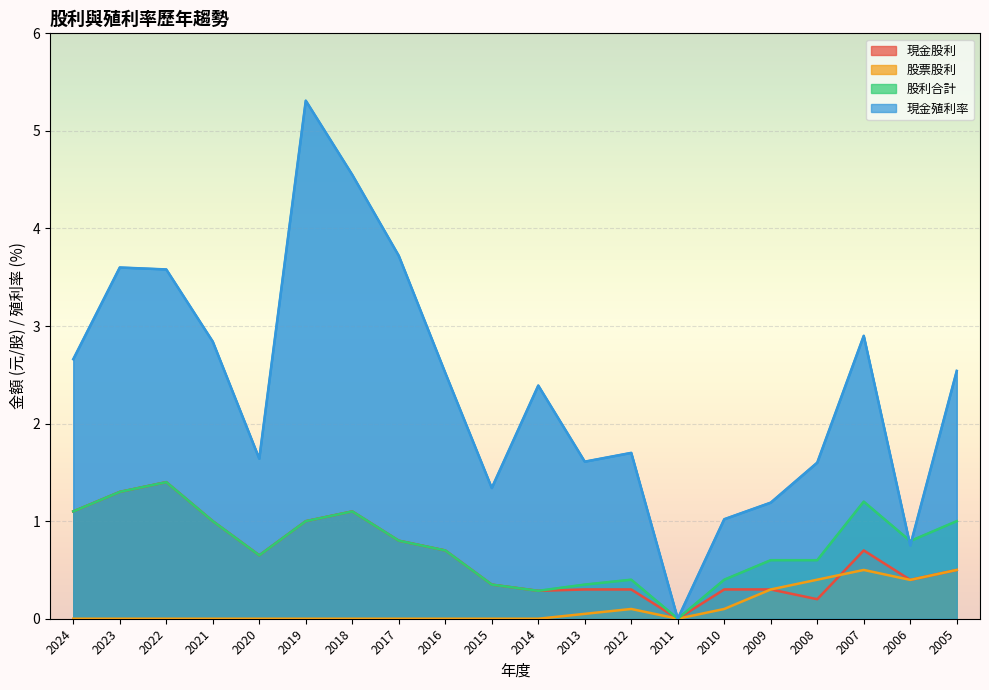

Where is 現金股利 nearest to the value 0?

2011